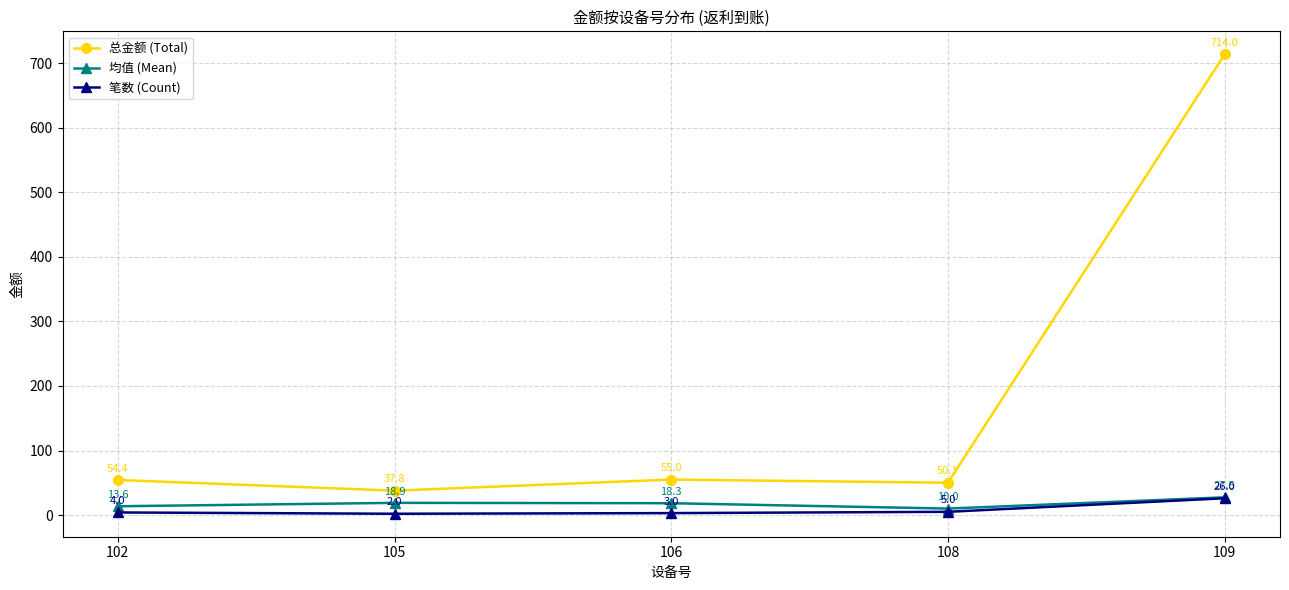

At which category does 总金额 (Total) reach its first local valley?

105